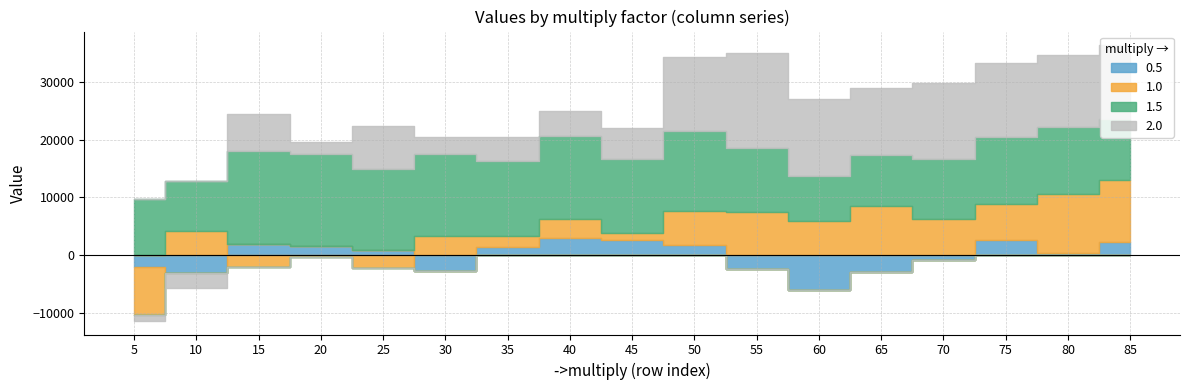

How many data points does each series have?

17